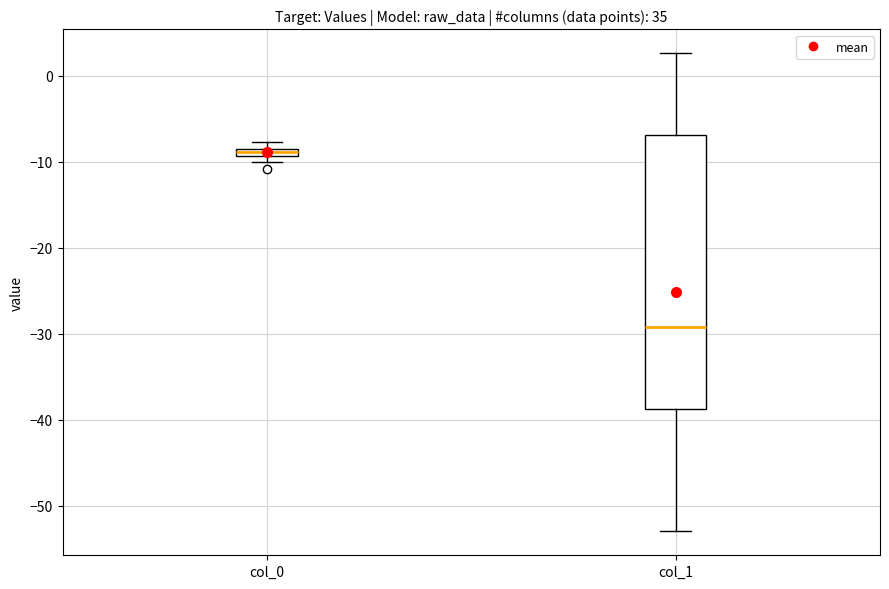

Where is the upper edge of the box for col_1 on the y-axis? The values are not printed on the chart, so give them approximately, as read against the axis.

-7